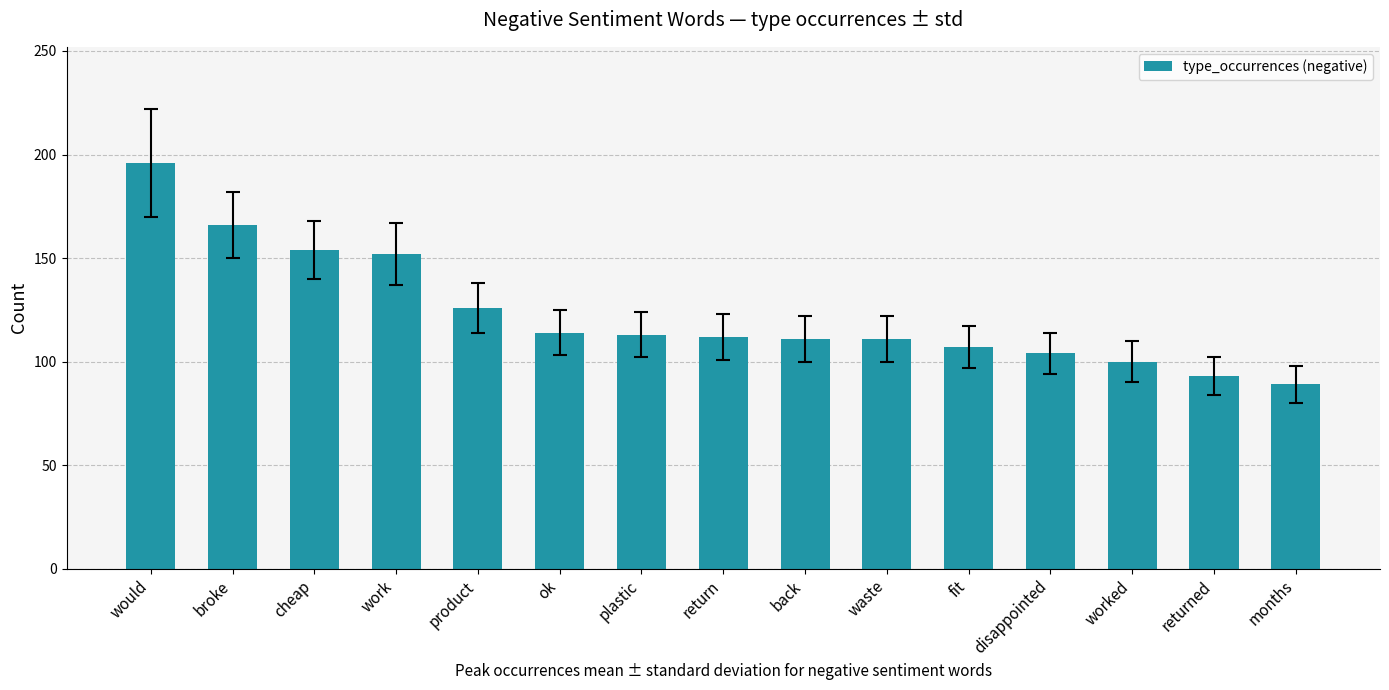

What is the average value?

123